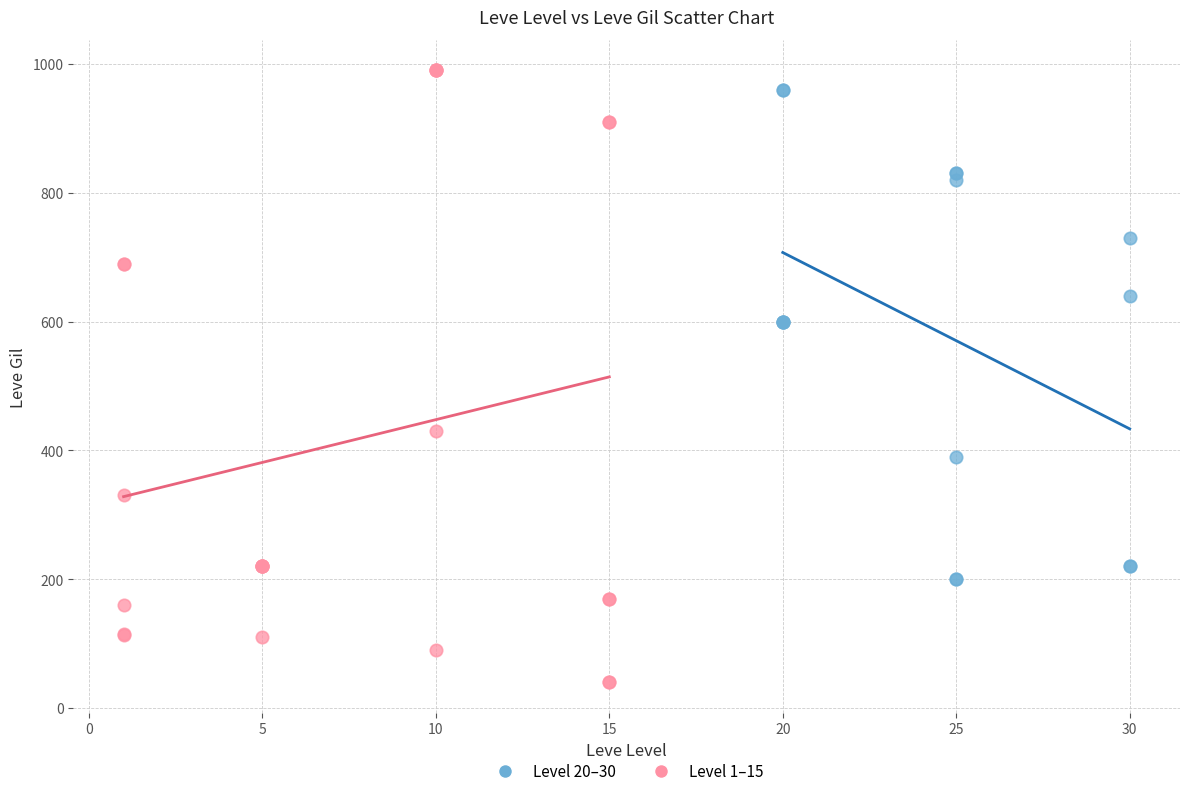

Which series reaches the minimum Y coordinate?

Level 1–15